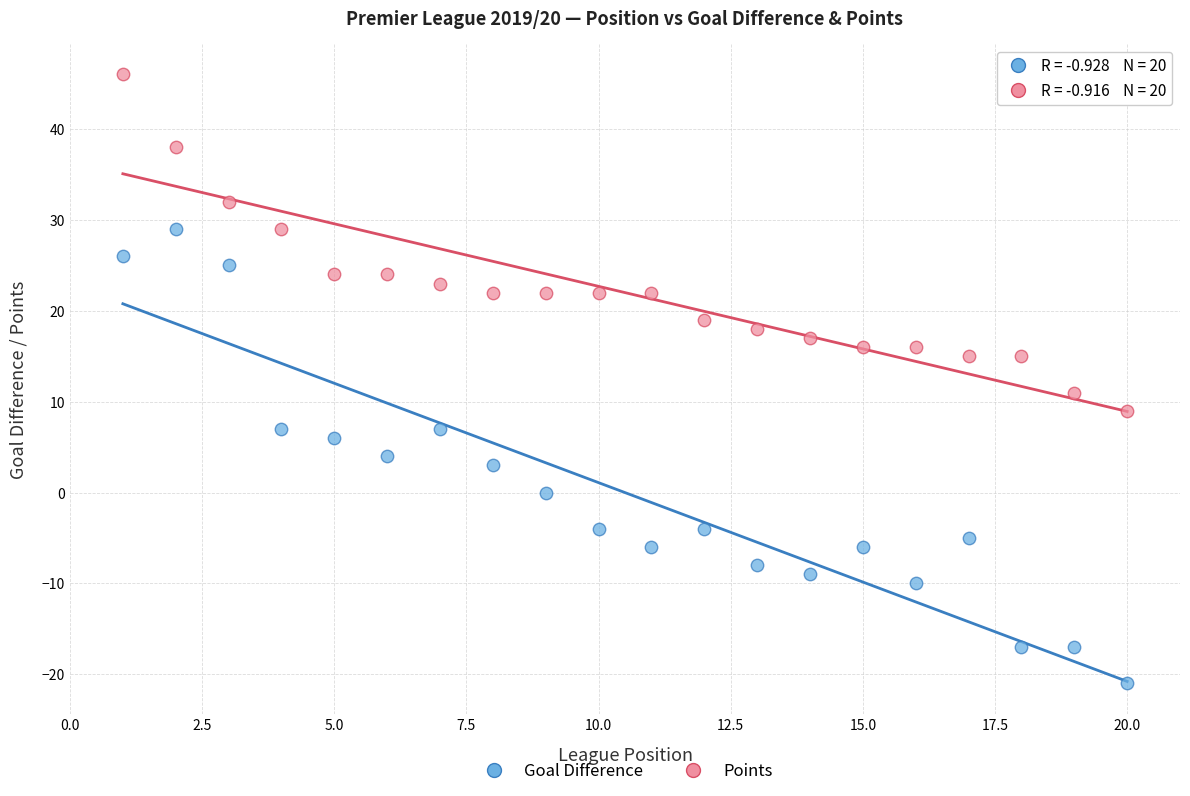

Which series contains the lowest Y value?

Goal Difference